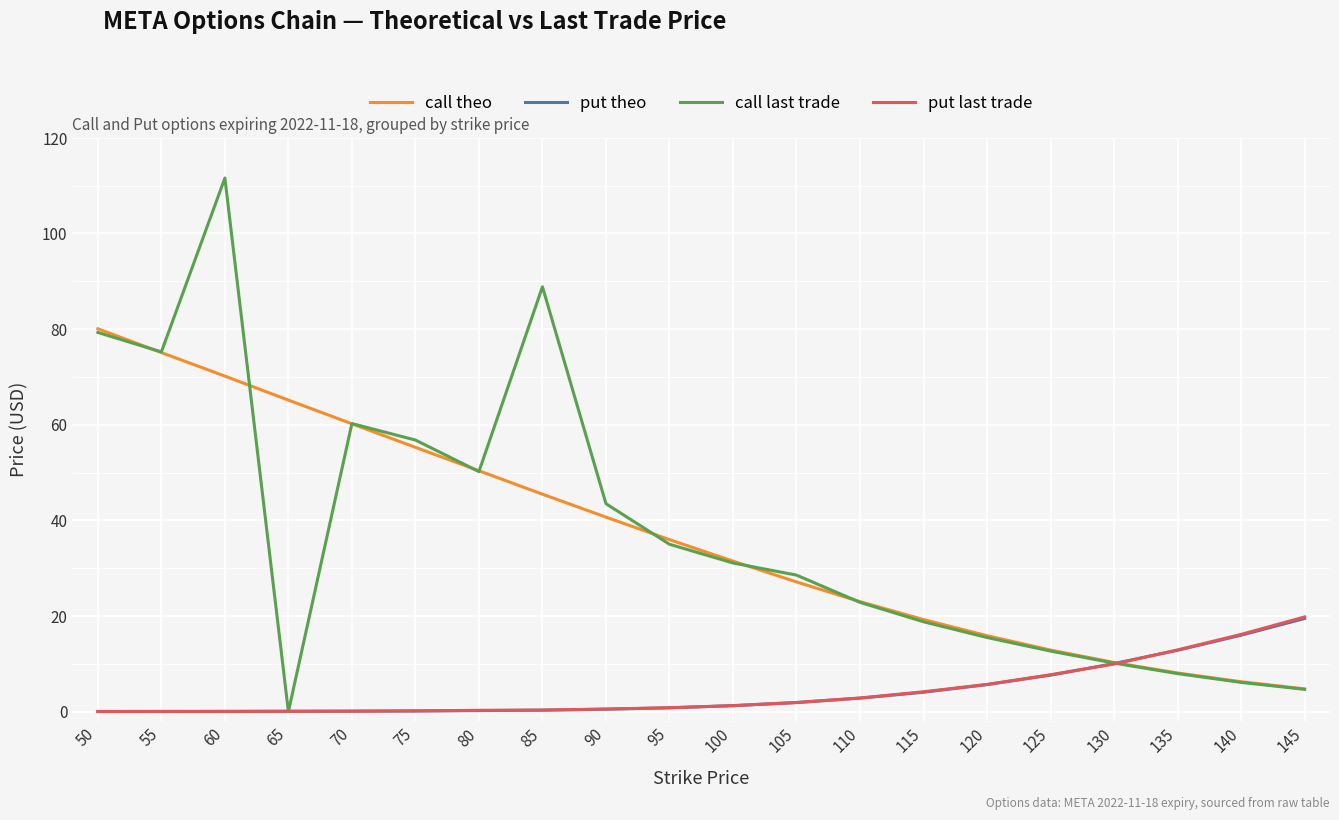

What is the sum of the put last trade values at 90 and 85?

0.9